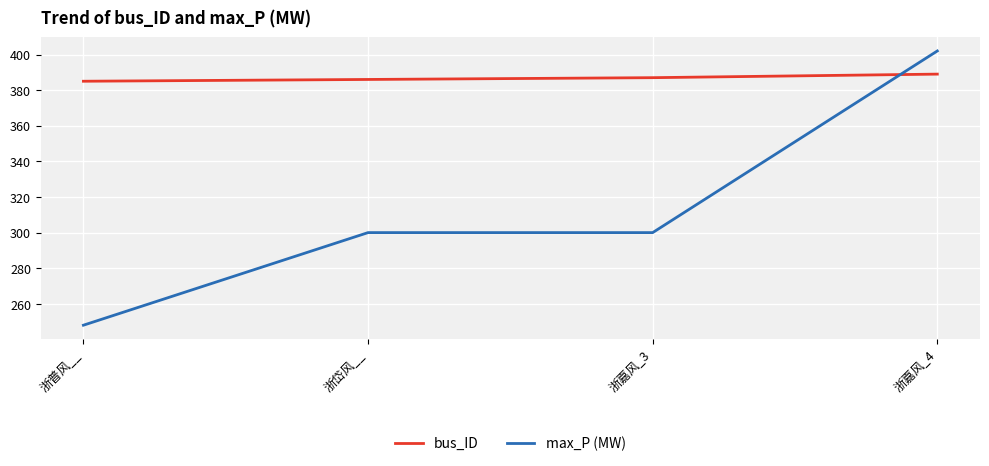

True or false: max_P (MW) and bus_ID cross at least once.

True